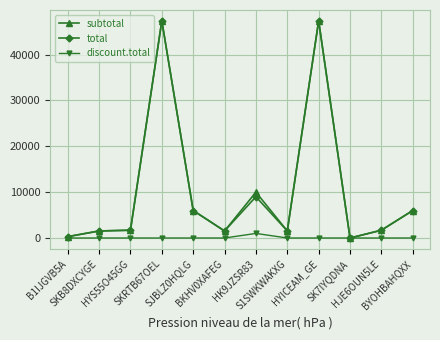

Is it true that total equals 1700.0 at HJE6OUN5LE?

True